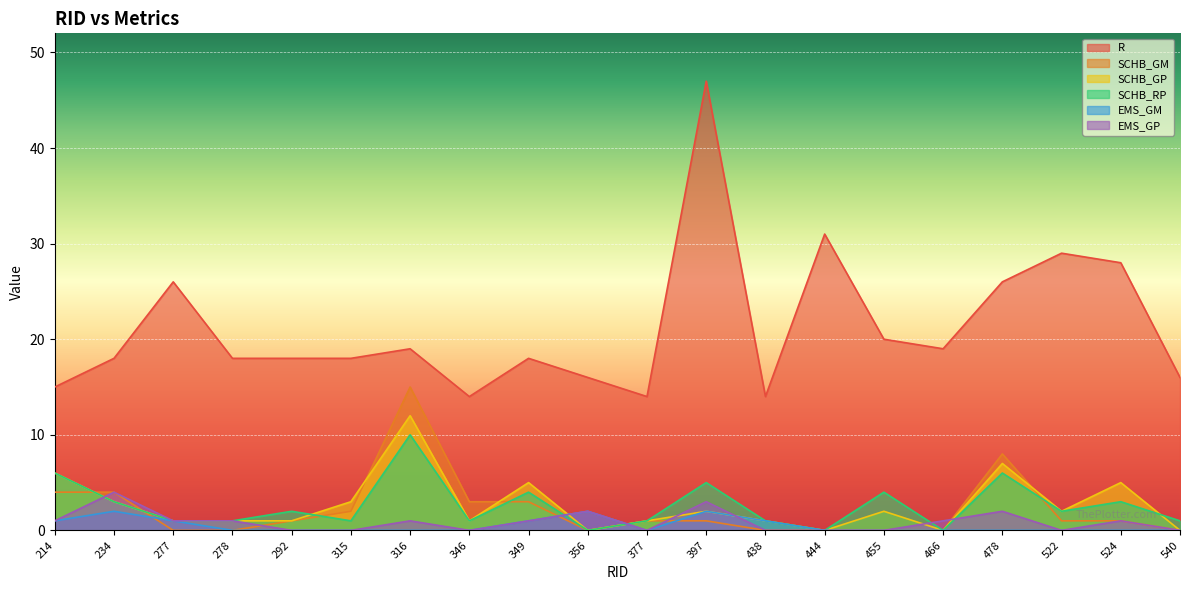

What are all the series names shown in the legend?

R, SCHB_GM, SCHB_GP, SCHB_RP, EMS_GM, EMS_GP